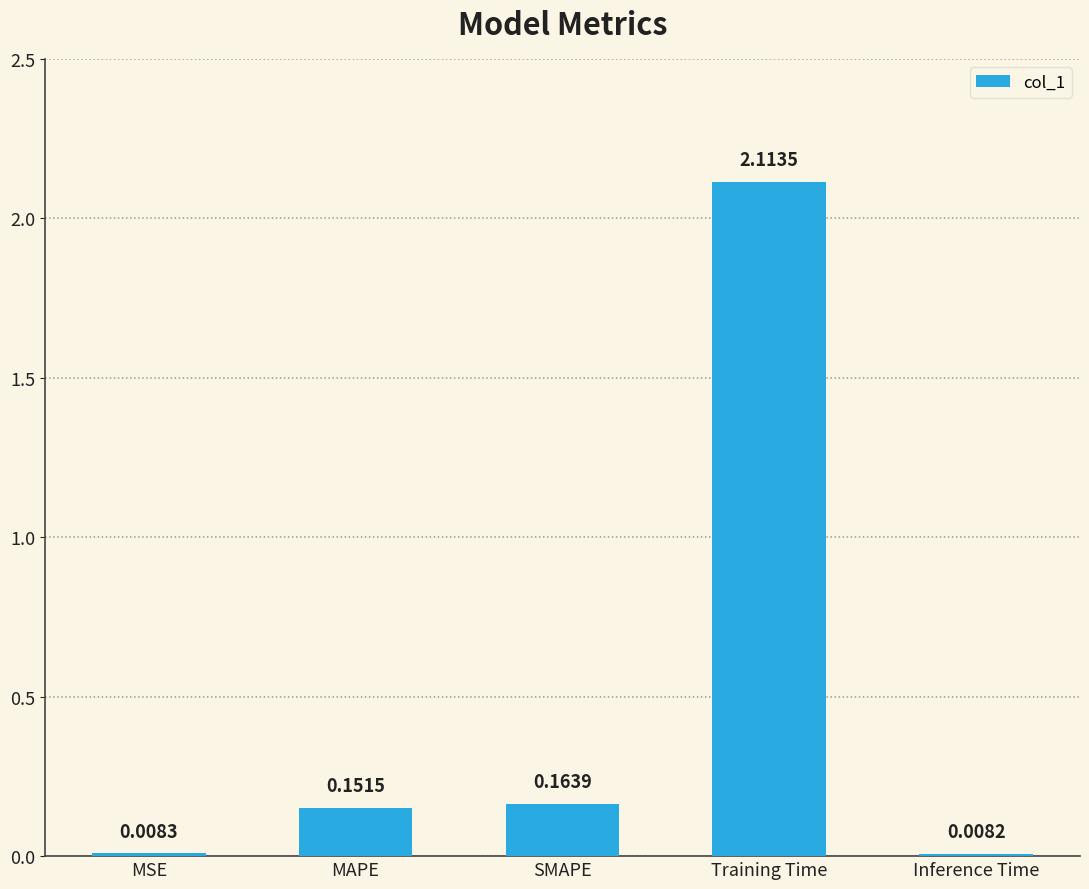

Which label corresponds to the smallest value in the chart?

Inference Time